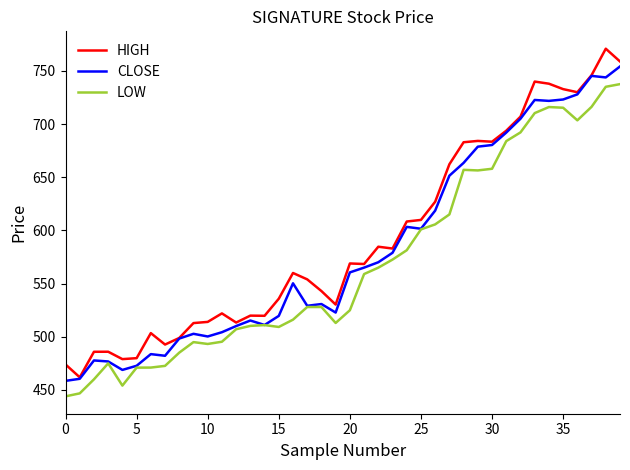

True or false: HIGH and LOW intersect in this chart.

False